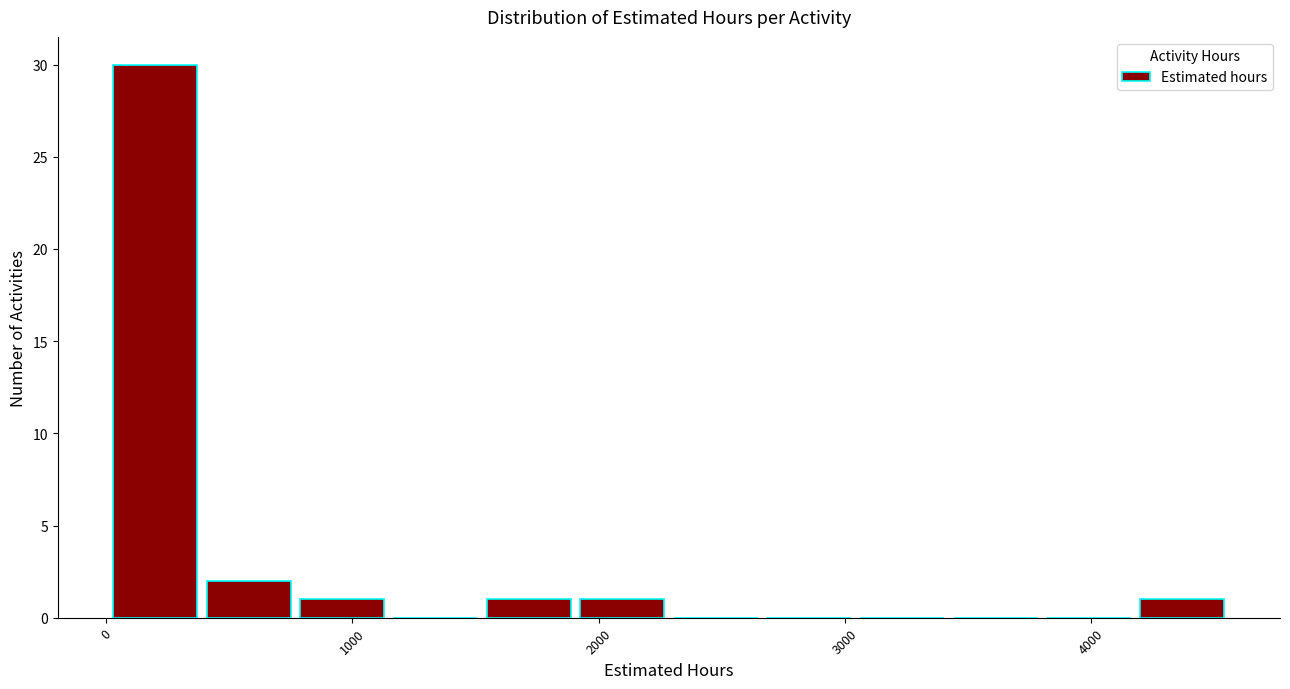

Around what value on the x-axis is the tallest bar? Give the approximate position of its centre, as read against the axis.

200